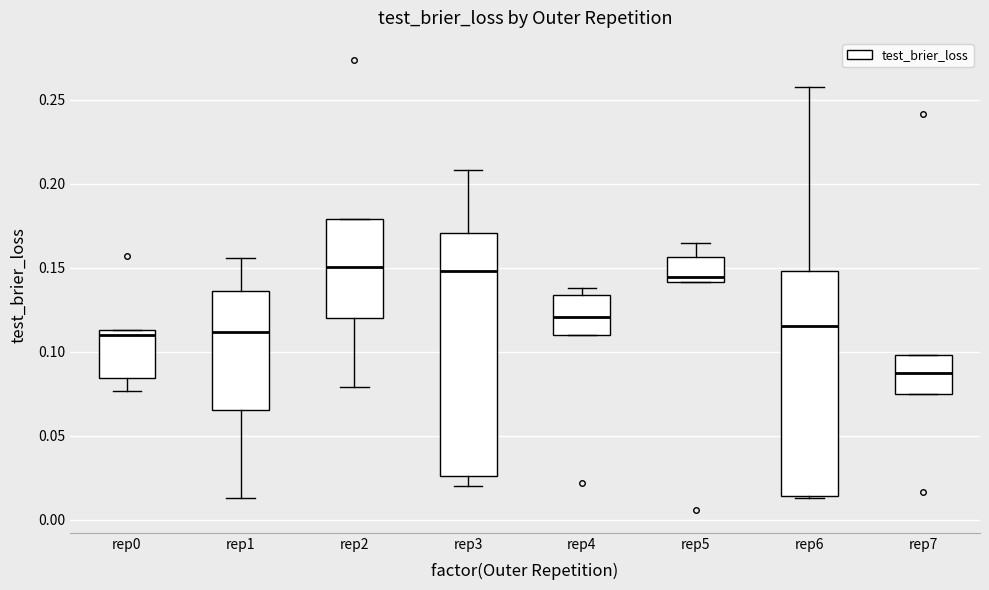

Where is the lower edge of the box for rep6 on the y-axis? The values are not printed on the chart, so give them approximately, as read against the axis.

0.015